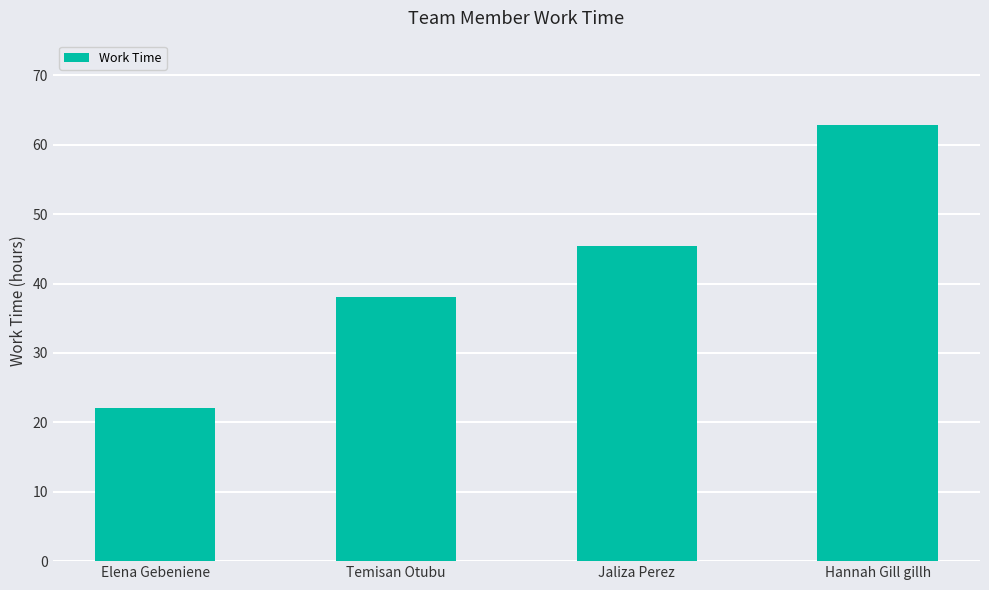

What is the difference between the maximum and second lowest values?

24.8